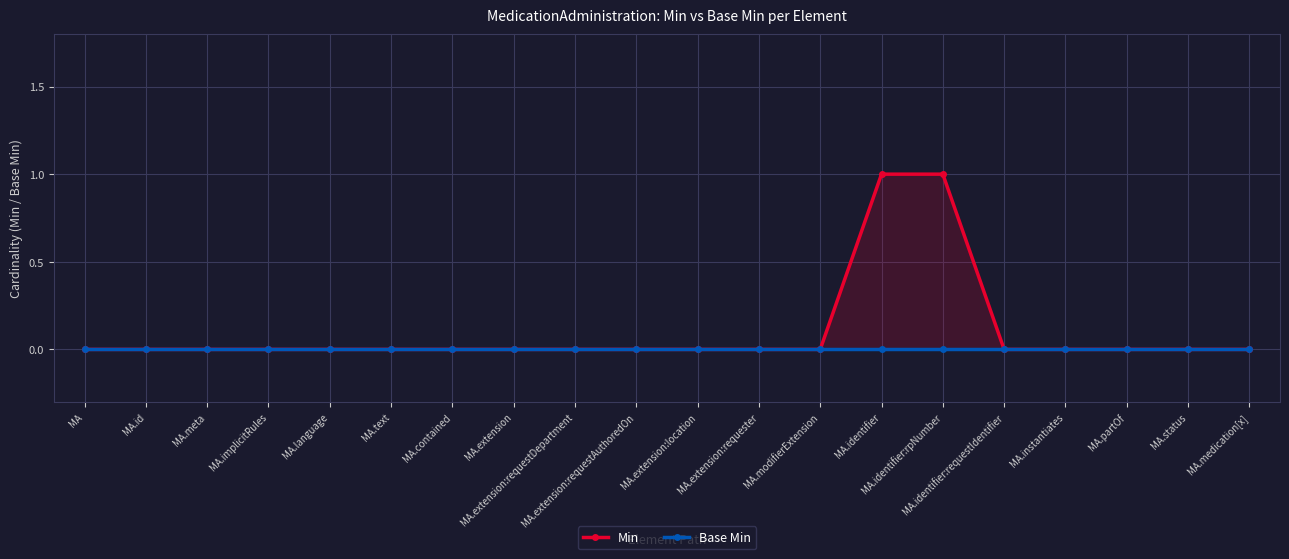

True or false: Base Min and Min cross at least once.

False